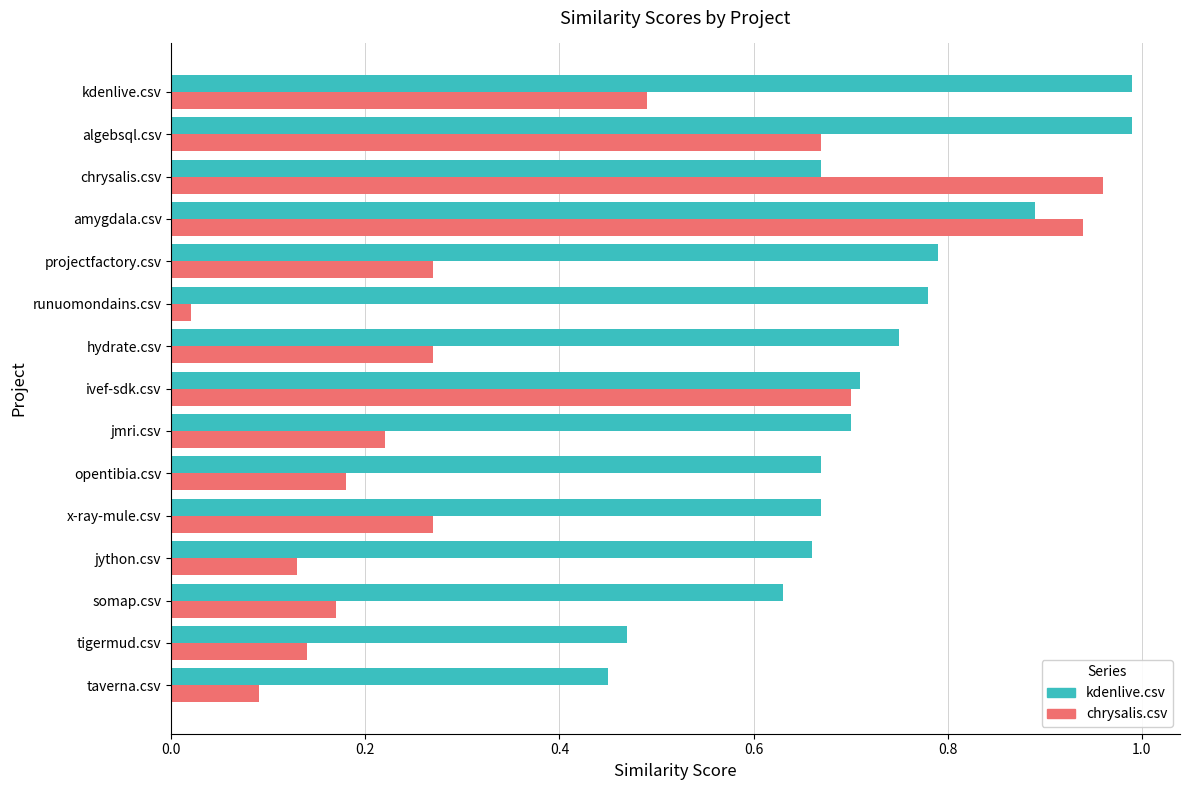

Rank the series at chrysalis.csv from highest to lowest value.

chrysalis.csv, kdenlive.csv